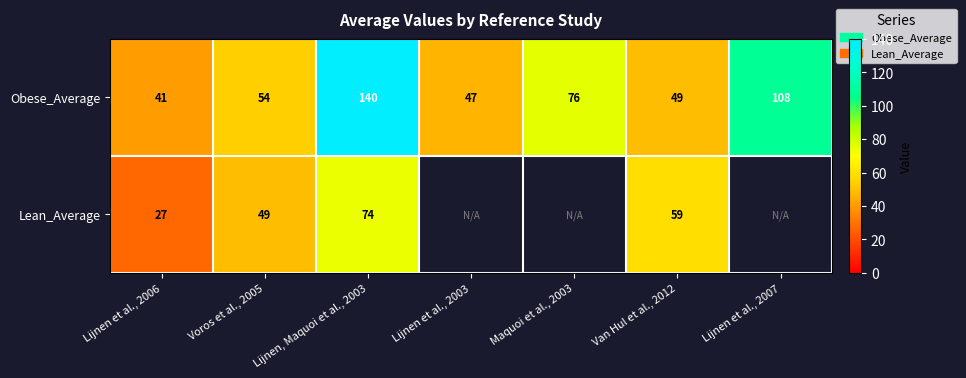

What is the spread (max minus min) of values at Van Hul et al., 2012?

10